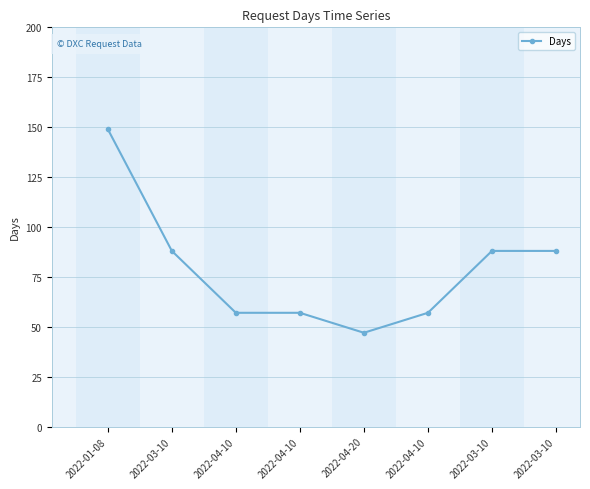

How many values are below 88?

4